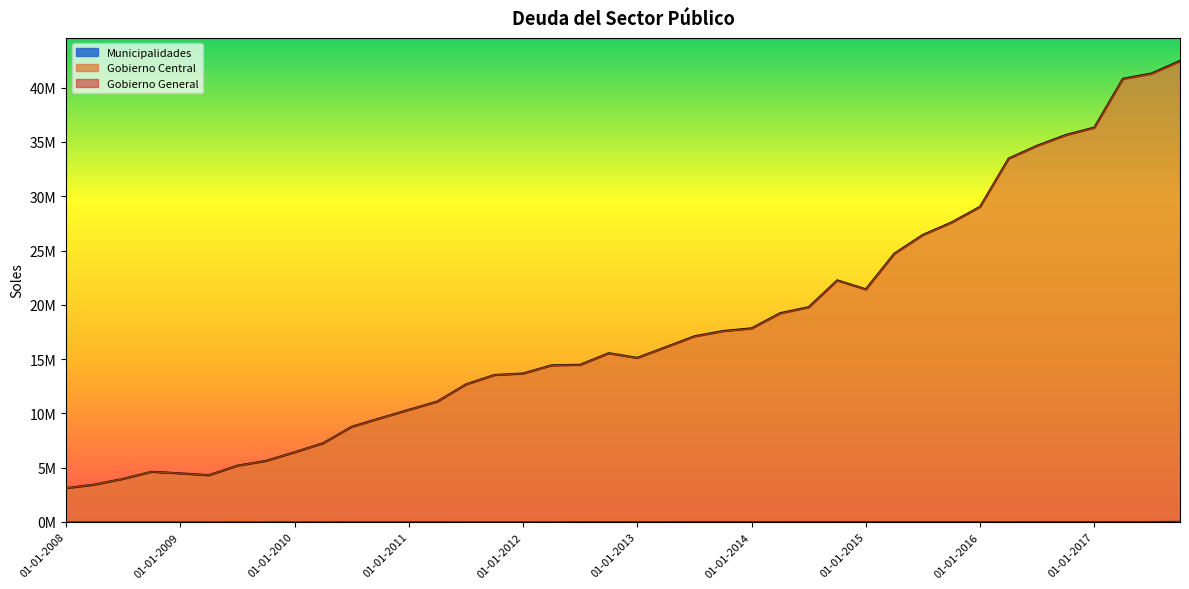

What are all the series names shown in the legend?

Gobierno General, Gobierno Central, Municipalidades